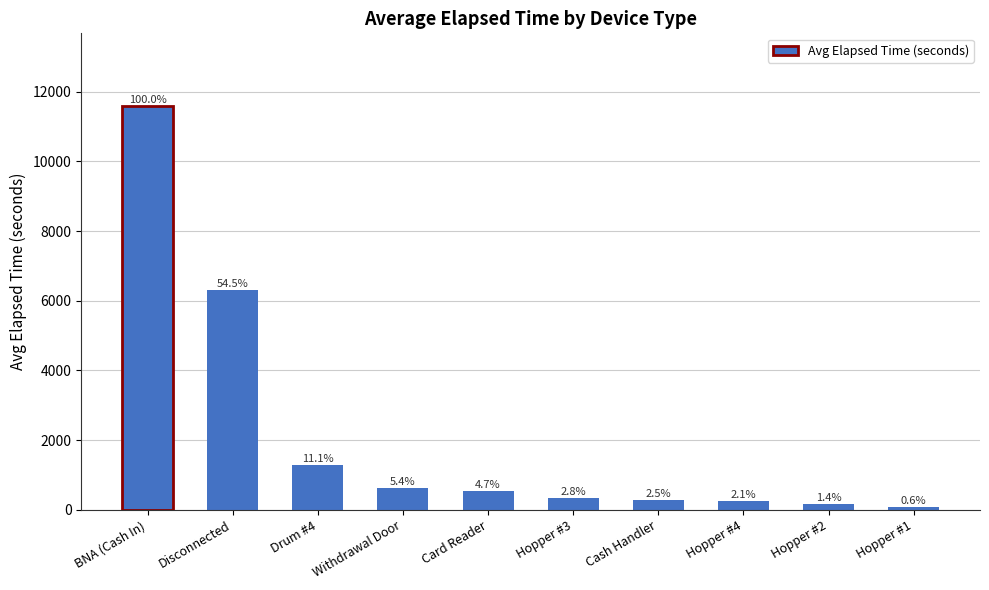

Which category has the highest value across all series?

BNA (Cash In)